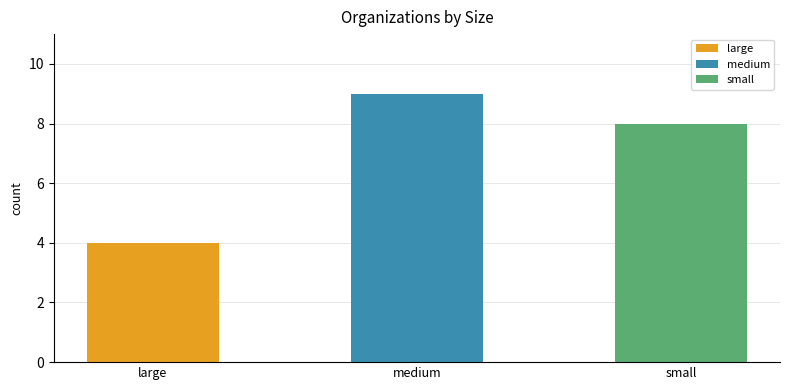

The chart shows a value of 8 at small. True or false?

True